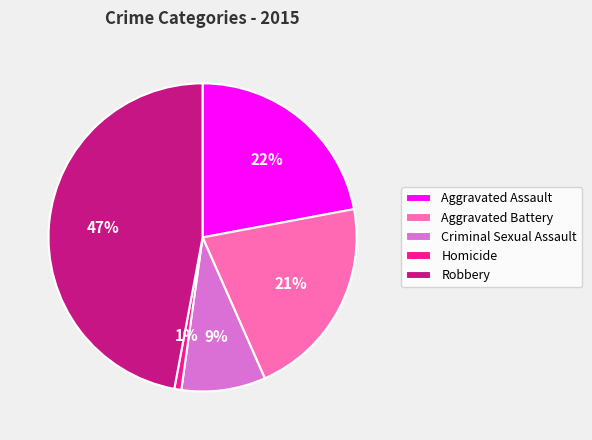

The Homicide slice represents 11% of the pie. True or false?

False